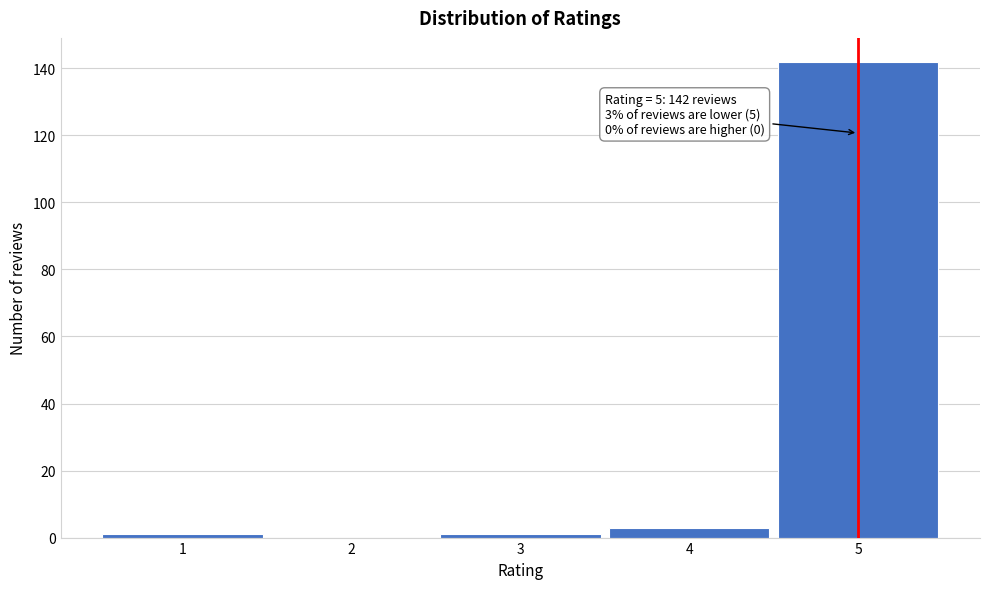

Reading right to left, extract all data points from this chart.

5=142	4=3	3=1	2=0	1=1